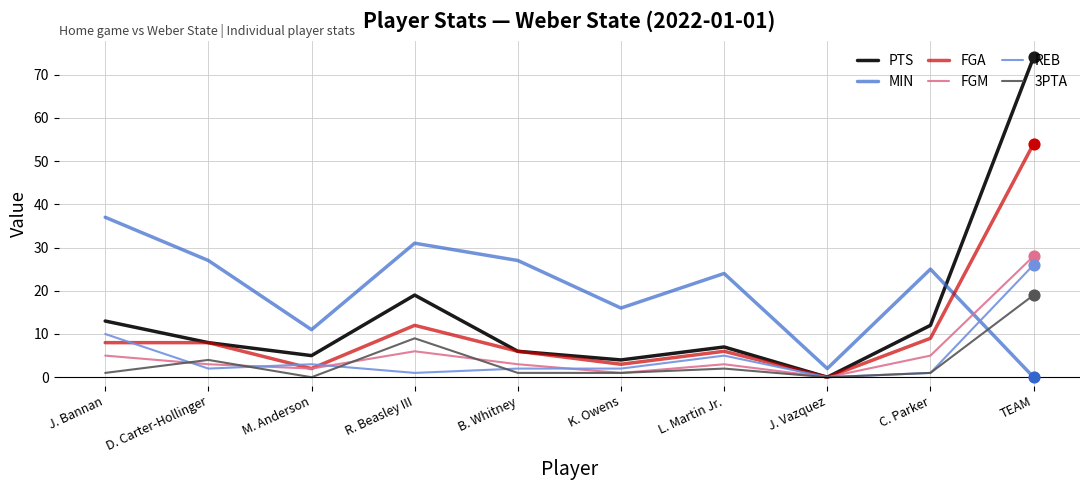

Which series changed the most between D. Carter-Hollinger and J. Vazquez?

MIN